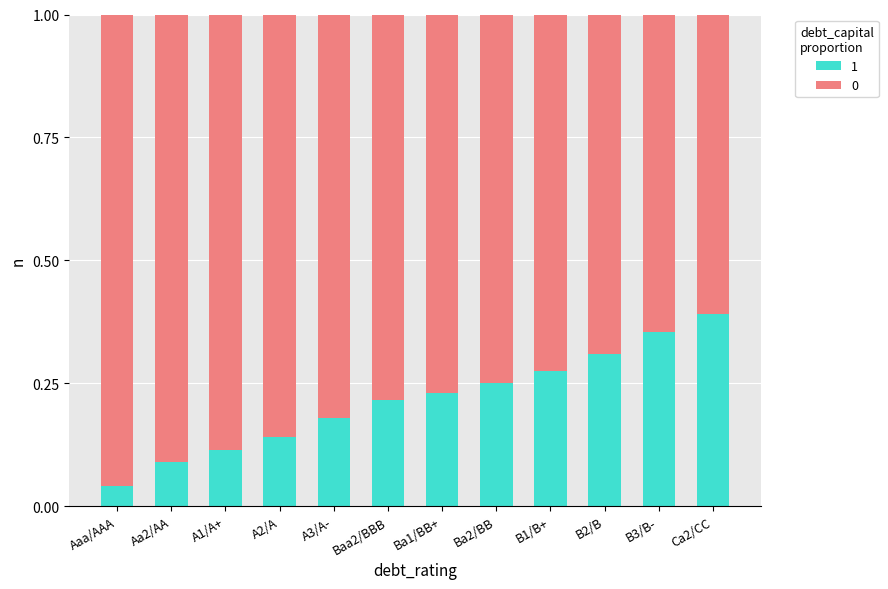

How many distinct data groups are displayed?

2